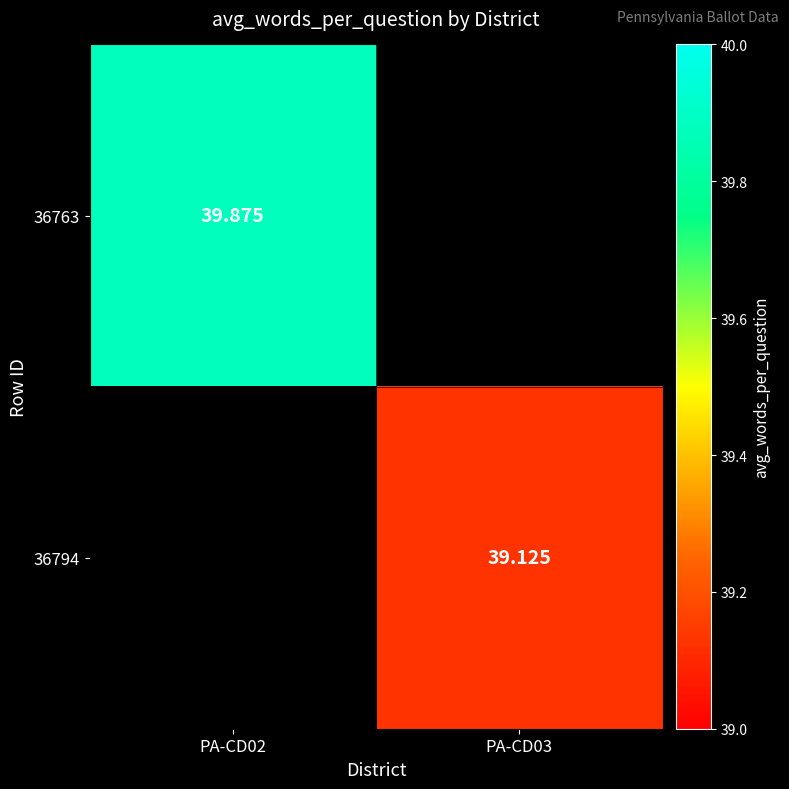

At how many categories does at least one series exceed 39?

2